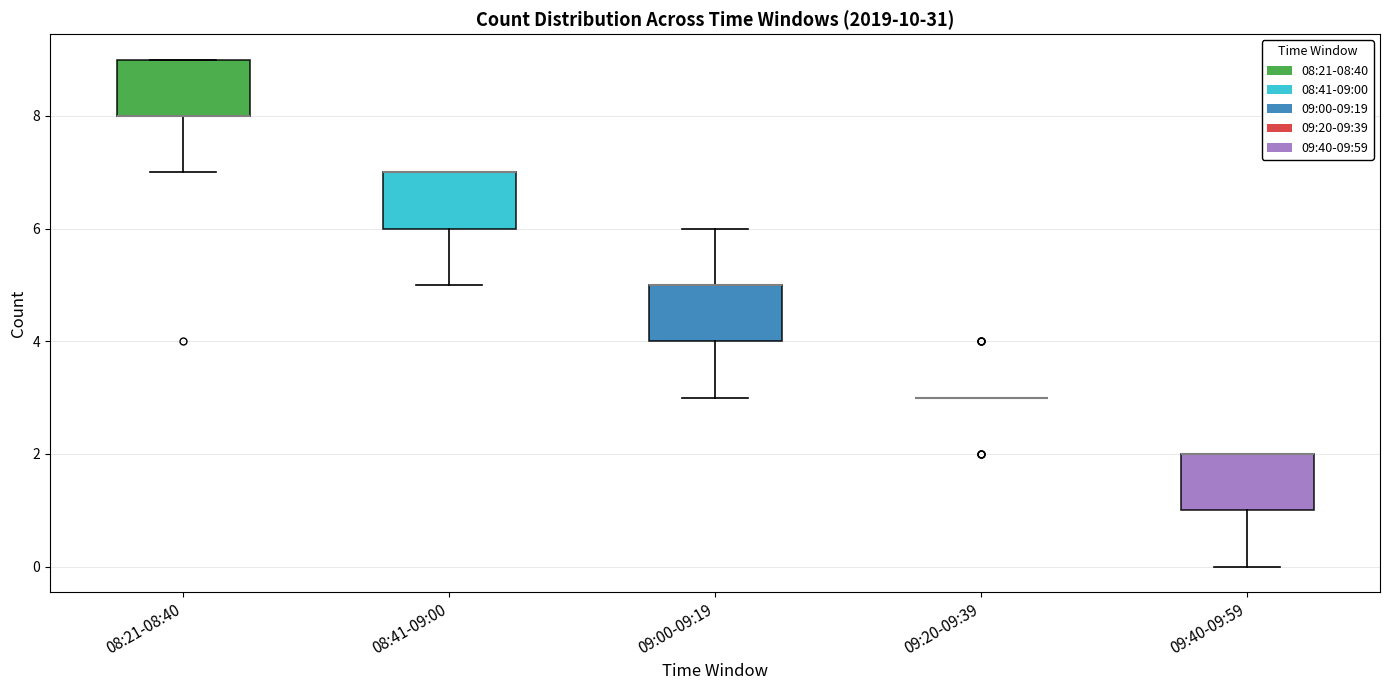

Reading left to right, read every box against the y-axis: the position of its median line, the range the box covers, and the ends of its whiskers. The values are not printed on the chart, so give them approximately, as read against the axis.

08:21-08:40: median 8 (drawn on the box's lower edge), box 8 to 9, whiskers 7 to 9
08:41-09:00: median 7 (drawn on the box's upper edge), box 6 to 7, whiskers 5 to 7
09:00-09:19: median 5 (drawn on the box's upper edge), box 4 to 5, whiskers 3 to 6
09:20-09:39: box collapsed to a line at 3, whiskers 3 to 3
09:40-09:59: median 2 (drawn on the box's upper edge), box 1 to 2, whiskers 0 to 2